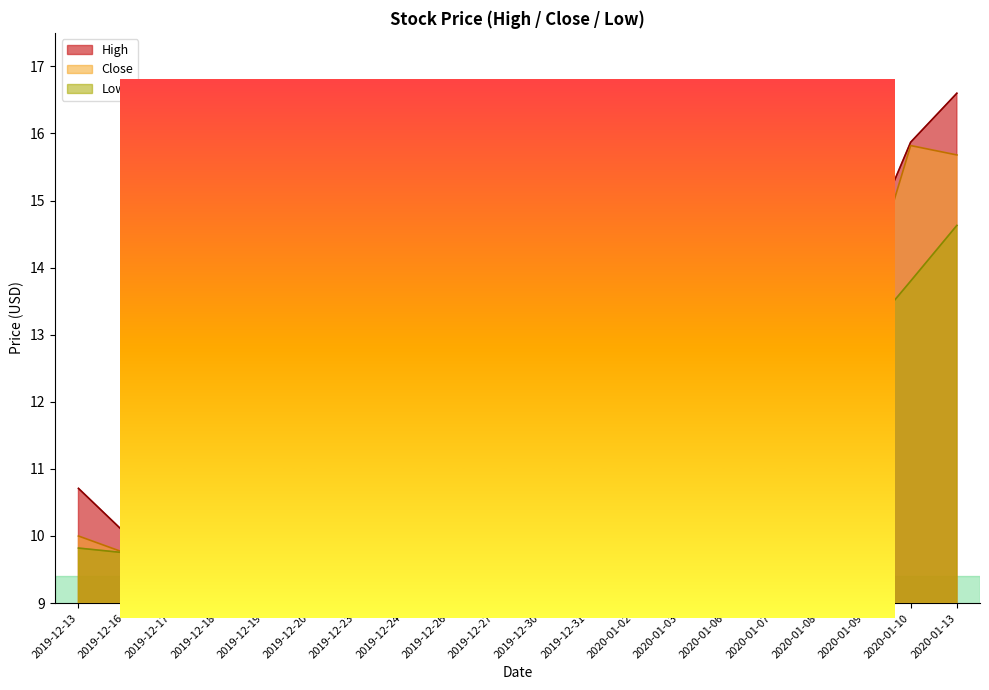

What is the spread (max minus min) of values at 2019-12-16?

0.3